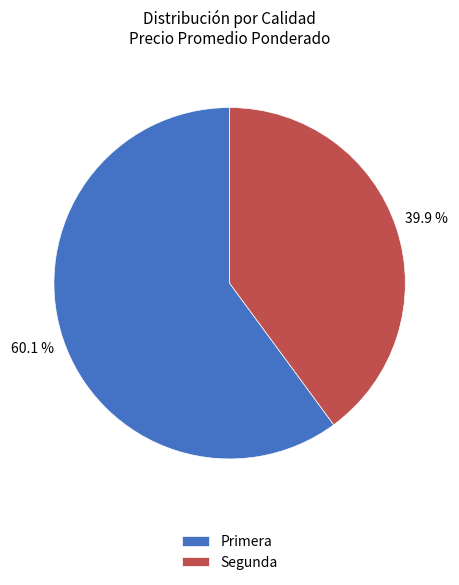

Rank the categories by value from highest to lowest.

Primera, Segunda